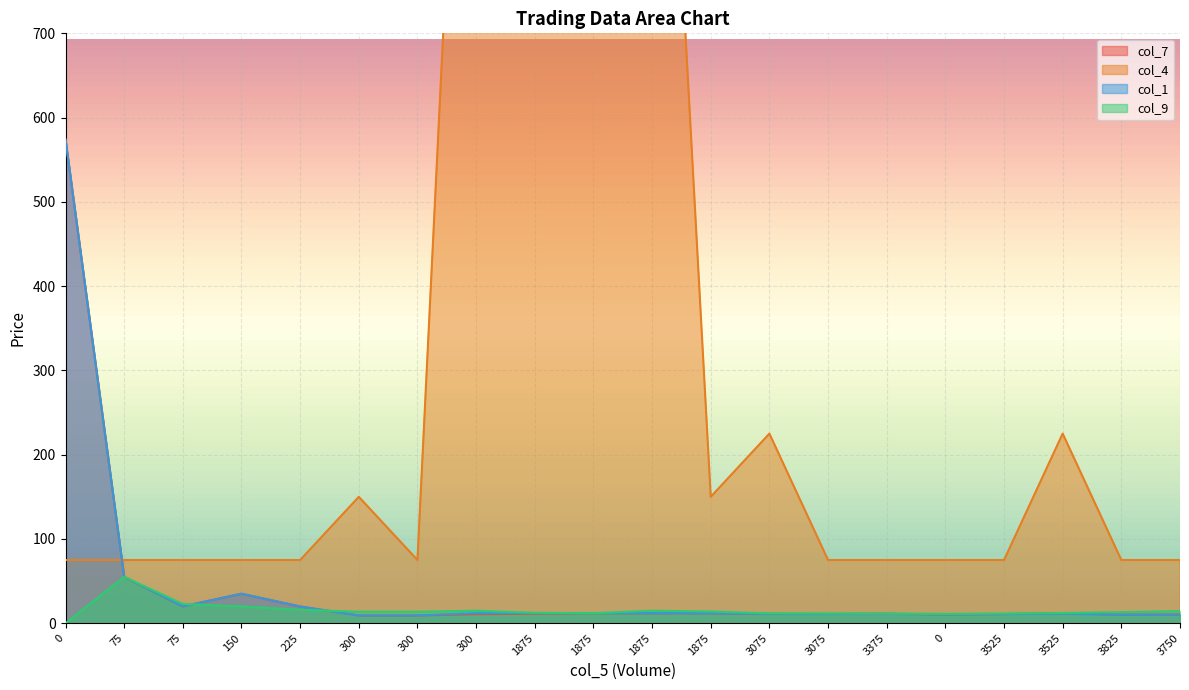

Where is col_1 nearest to the value 291?

75